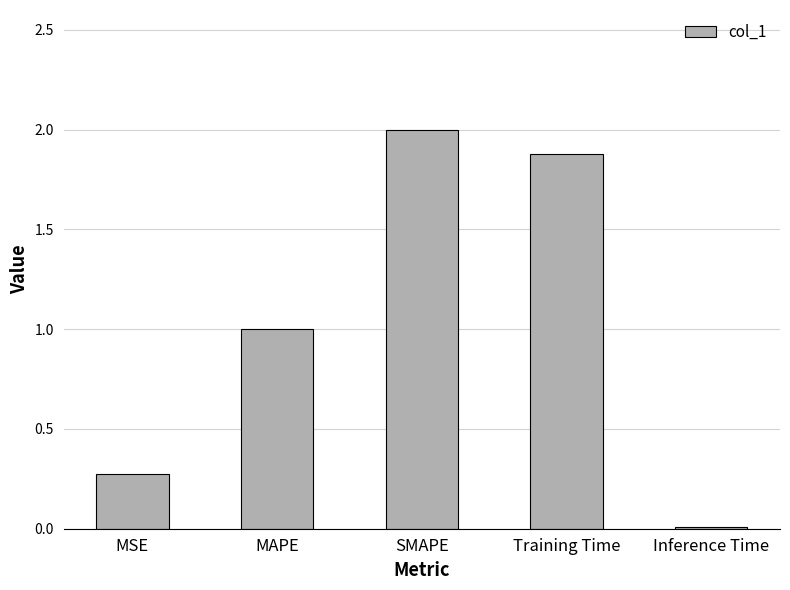

How many bars are there in total?

5